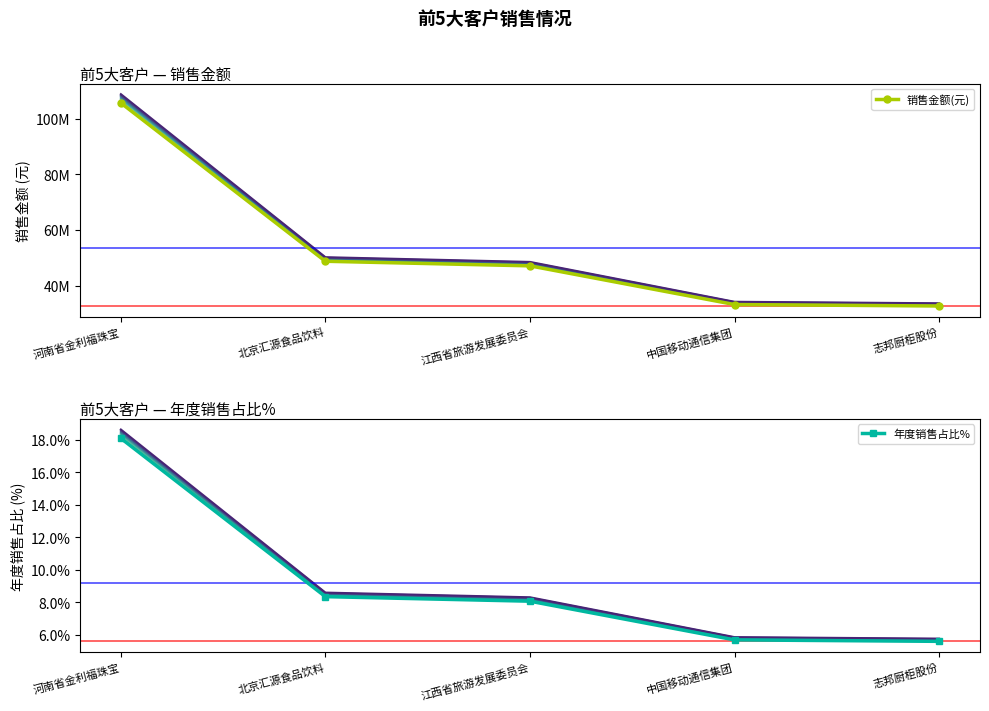

At which category does the chart reach its peak across all series?

河南省金利福珠宝